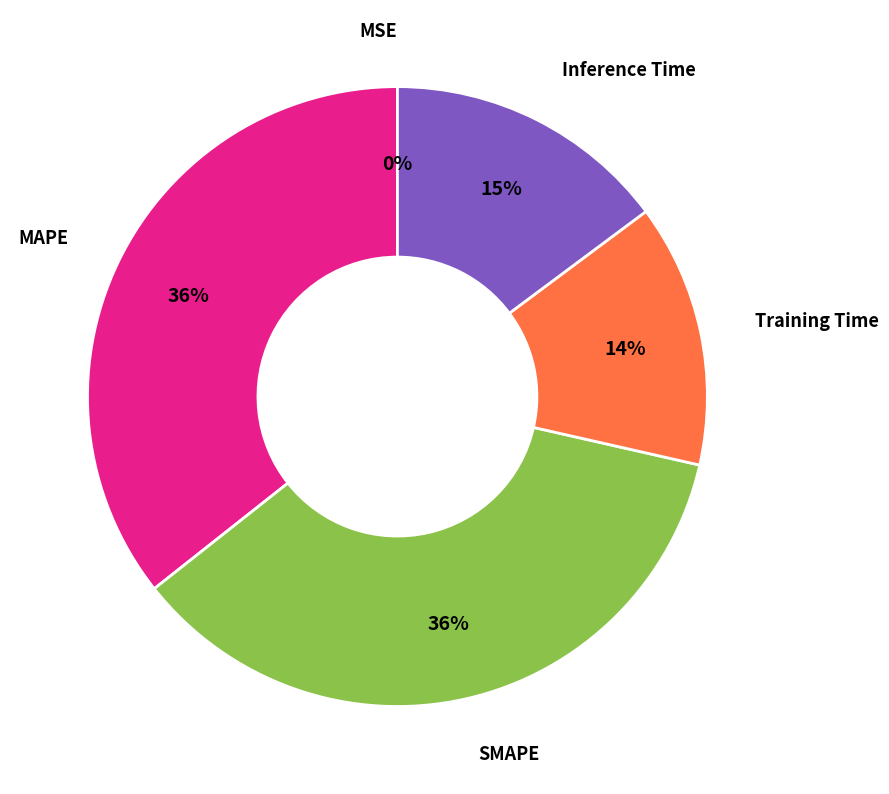

To the nearest percent, what is the average slice percentage?

20%